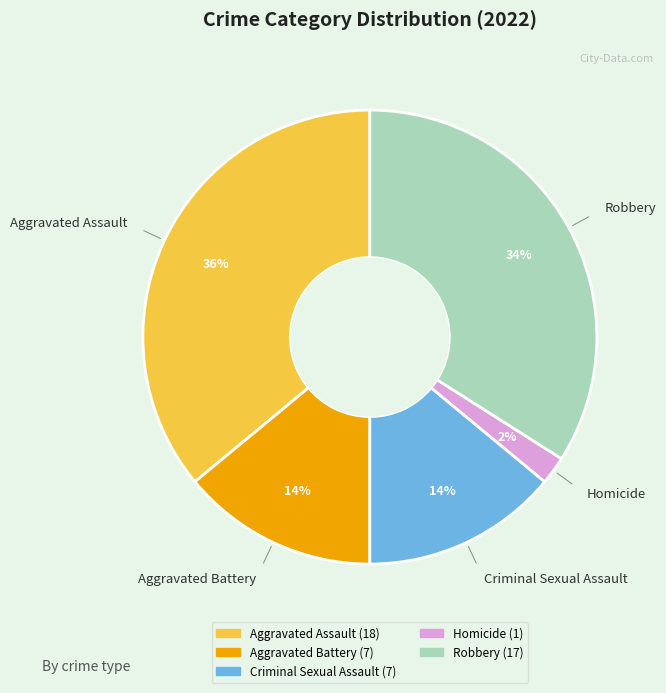

How many segments does this pie chart have?

5